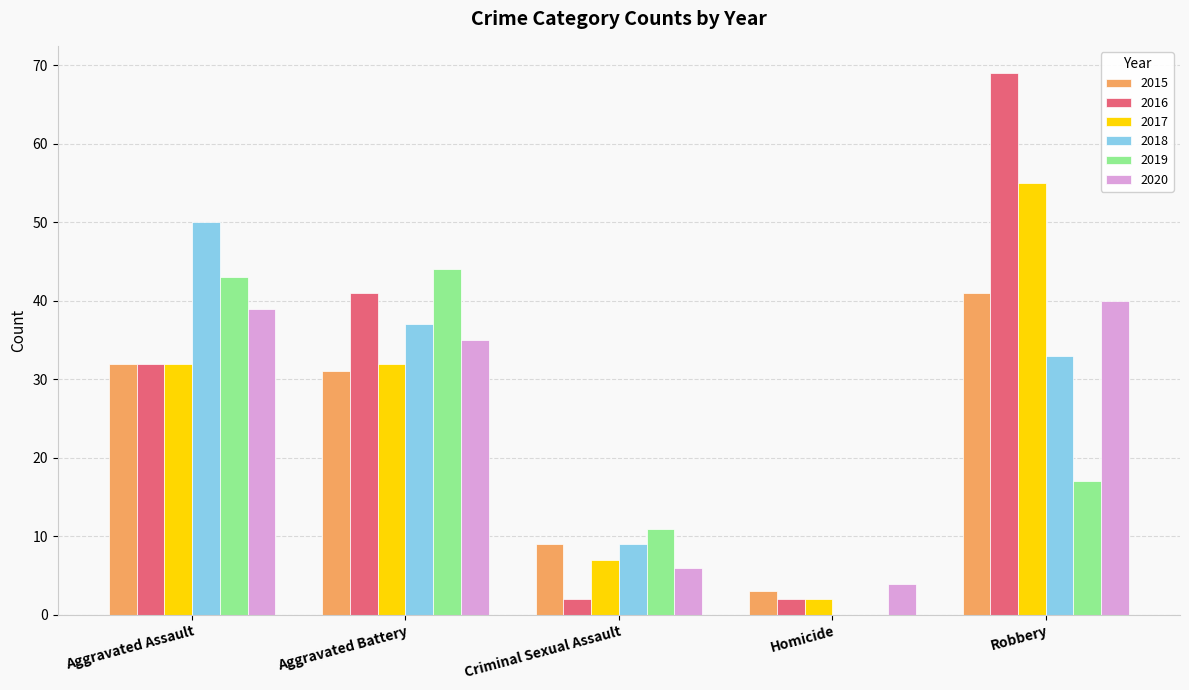

What is the maximum value for 2019?

44